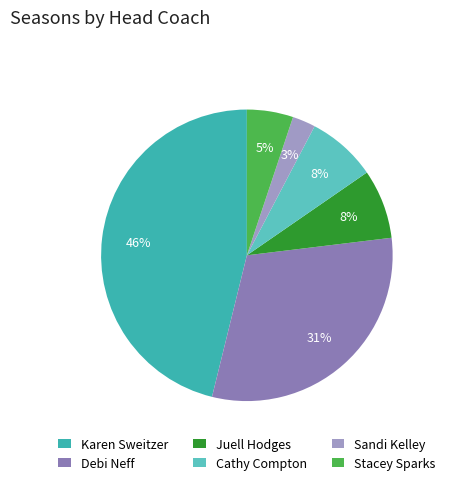

Is the sum of Stacey Sparks and Karen Sweitzer greater than half?

Yes